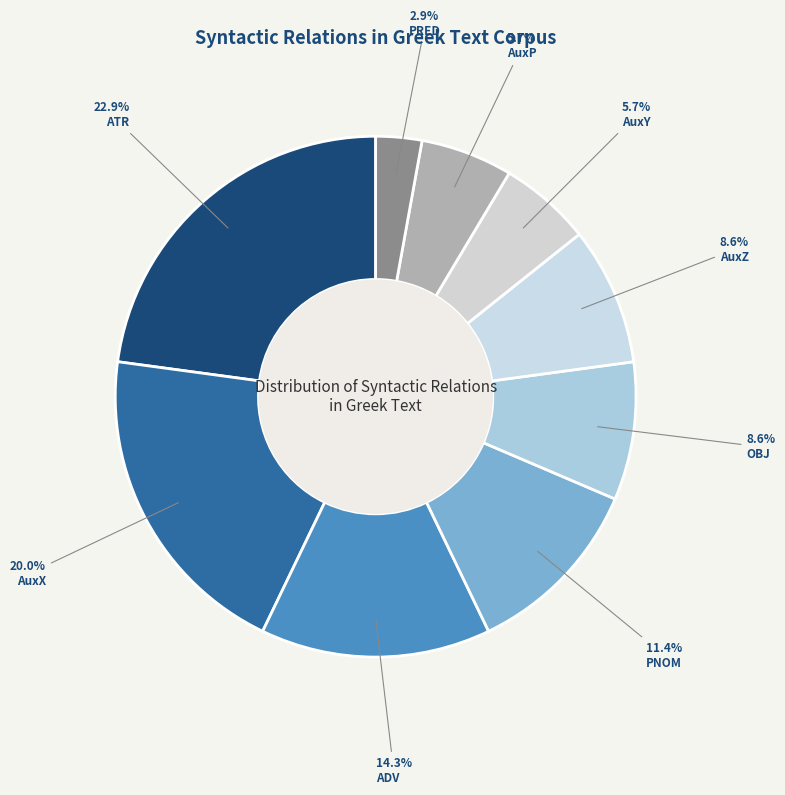

What is the largest slice in the pie chart?

ATR